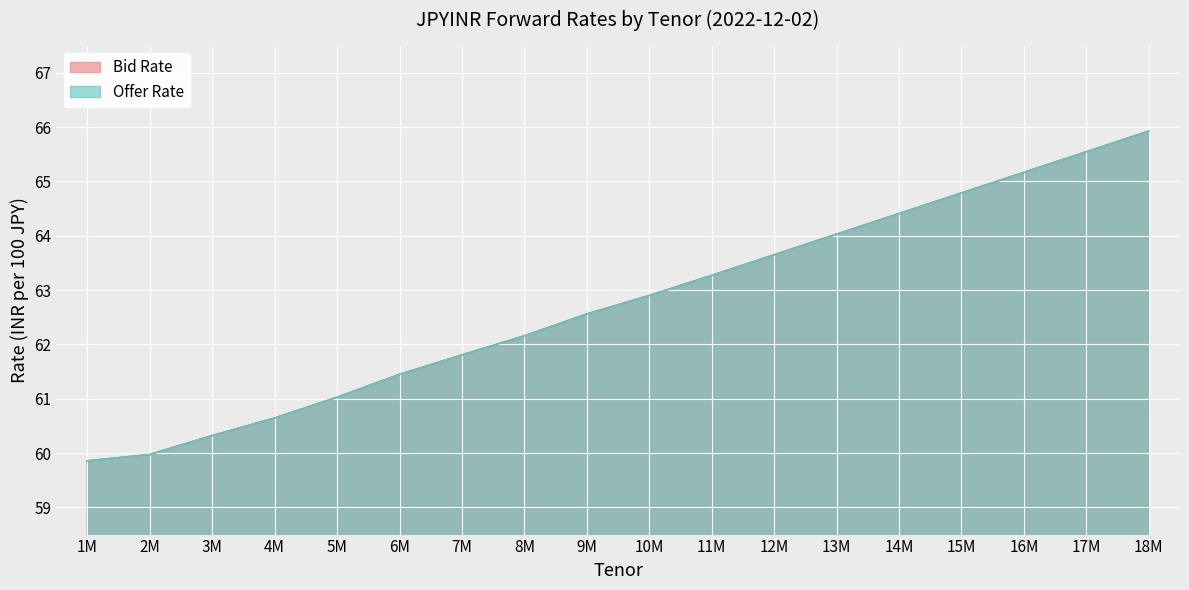

How many data points in Offer Rate are above 62?

11